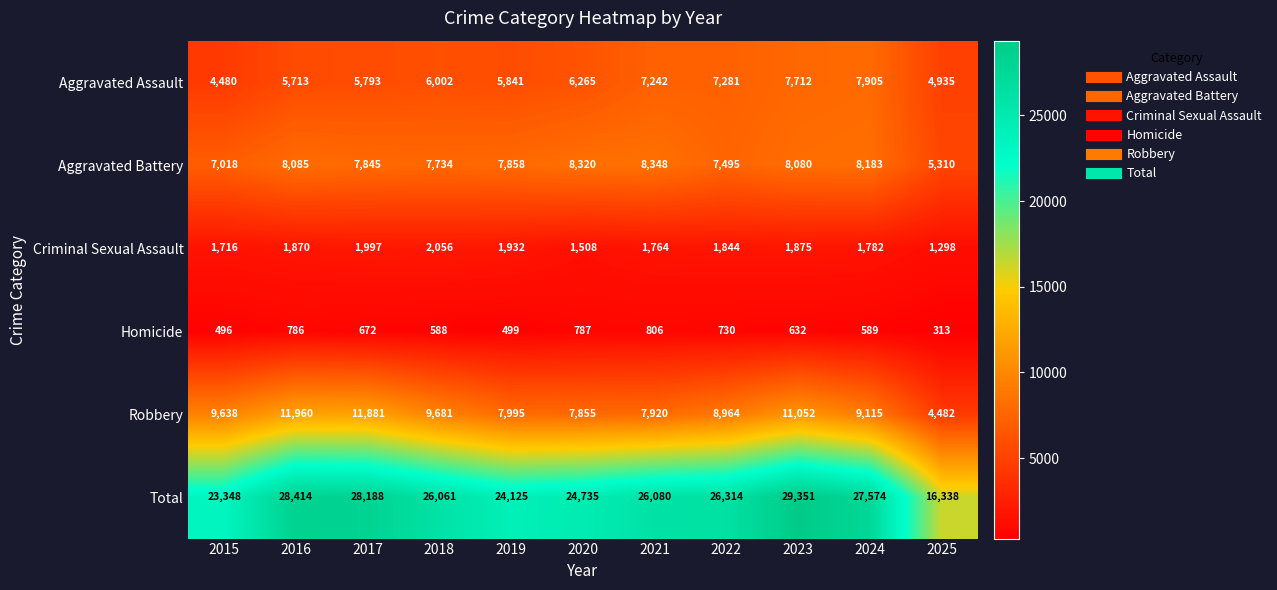

Which series changed the most between 2018 and 2019?

Total